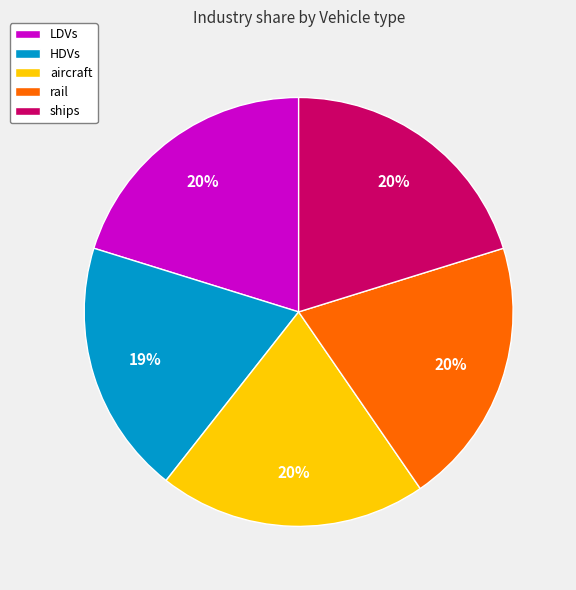

To the nearest percent, what is the difference between the largest and smallest slice percentages?

1%